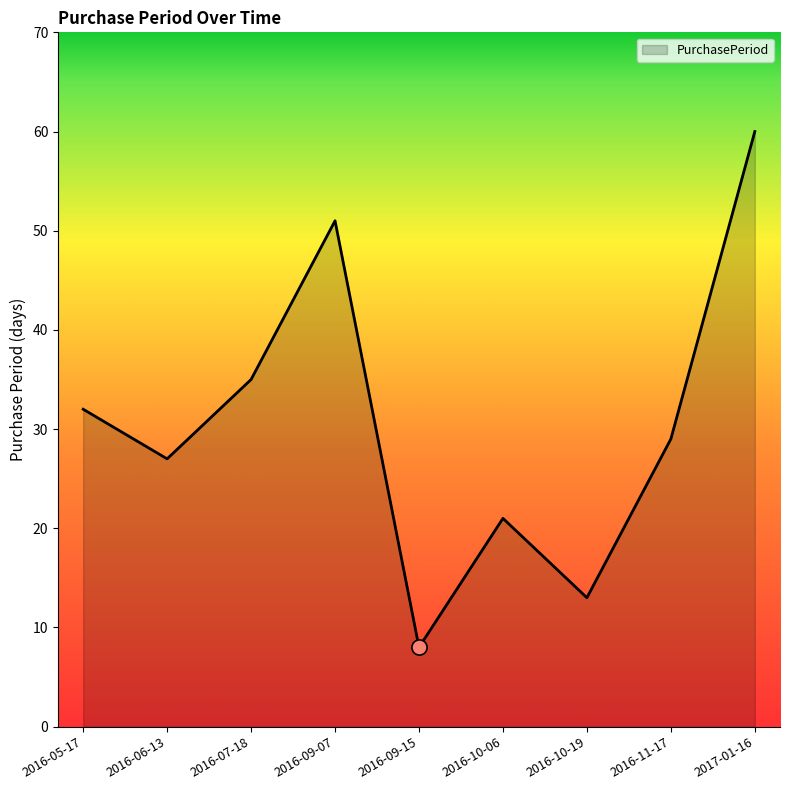

What is the change in value from 2016-06-13 to 2016-10-06?

-6